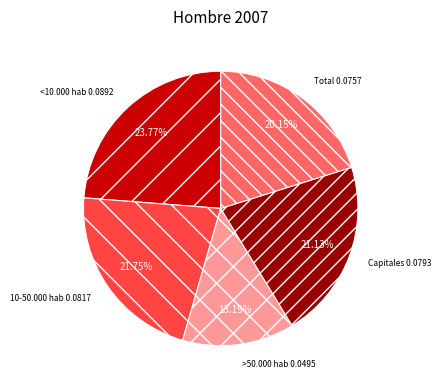

Which category has the smallest portion of the pie?

>50.000 hab